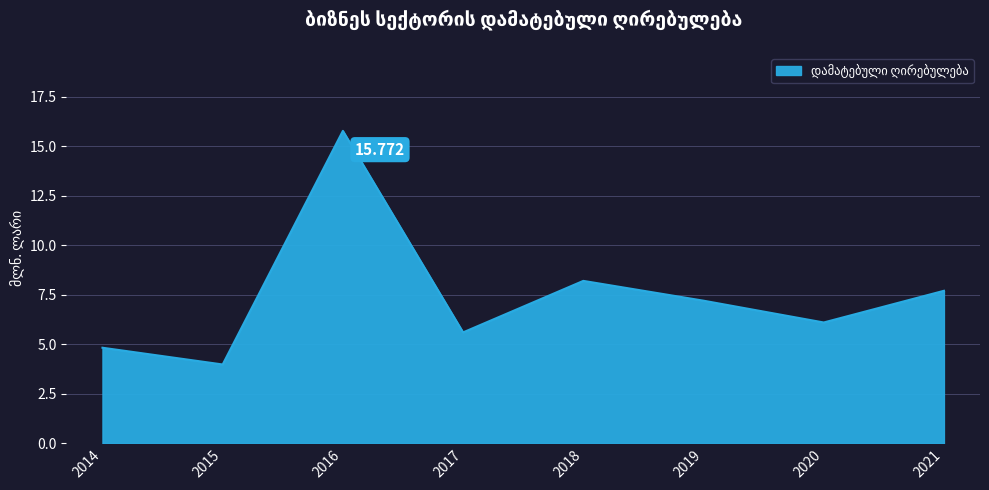

What is the maximum value shown in the chart?

15.8